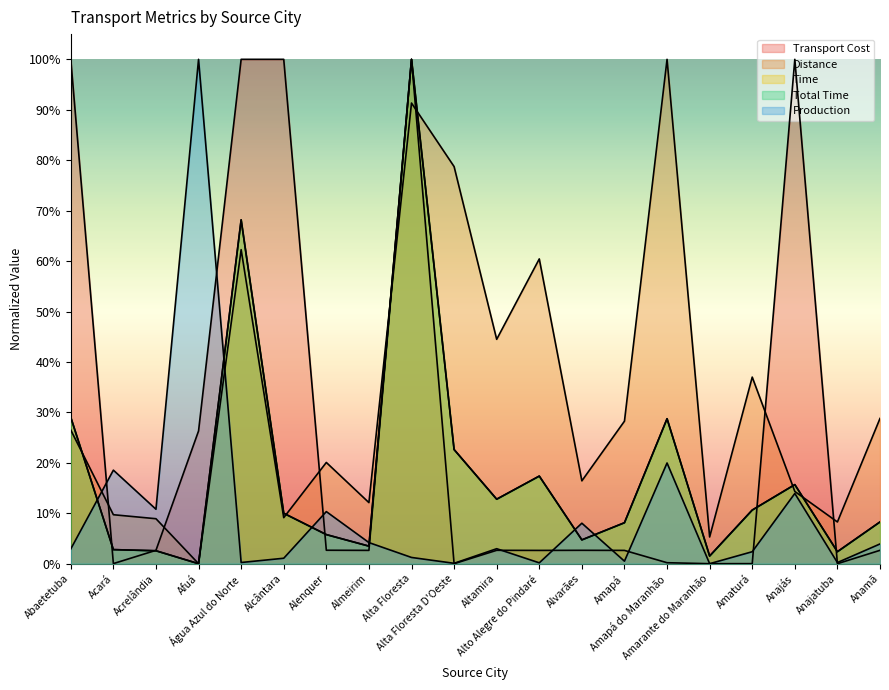

Reading left to right, extract all data points from this chart.

Transport Cost: Abaetetuba=1.0	Acará=0.0	Acrelândia=0.0	Afuá=0.3	Água Azul do Norte=1.0	Alcântara=1.0	Alenquer=0.0	Almeirim=0.0	Alta Floresta=1.0	Alta Floresta D'Oeste=0.0	Altamira=0.0	Alto Alegre do Pindaré=0.0	Alvarães=0.0	Amapá=0.0	Amapá do Maranhão=0.0	Amarante do Maranhão=0.0	Amaturá=0.0	Anajás=1.0	Anajatuba=0.0	Anamã=0.0
Distance: Abaetetuba=0.3	Acará=0.1	Acrelândia=0.1	Afuá=0.0	Água Azul do Norte=0.6	Alcântara=0.1	Alenquer=0.2	Almeirim=0.1	Alta Floresta=0.9	Alta Floresta D'Oeste=0.8	Altamira=0.4	Alto Alegre do Pindaré=0.6	Alvarães=0.2	Amapá=0.3	Amapá do Maranhão=1.0	Amarante do Maranhão=0.1	Amaturá=0.4	Anajás=0.1	Anajatuba=0.1	Anamã=0.3
Time: Abaetetuba=0.3	Acará=0.0	Acrelândia=0.0	Afuá=0.0	Água Azul do Norte=0.7	Alcântara=0.1	Alenquer=0.1	Almeirim=0.0	Alta Floresta=1.0	Alta Floresta D'Oeste=0.2	Altamira=0.1	Alto Alegre do Pindaré=0.2	Alvarães=0.0	Amapá=0.1	Amapá do Maranhão=0.3	Amarante do Maranhão=0.0	Amaturá=0.1	Anajás=0.2	Anajatuba=0.0	Anamã=0.1
Total Time: Abaetetuba=0.3	Acará=0.0	Acrelândia=0.0	Afuá=0.0	Água Azul do Norte=0.7	Alcântara=0.1	Alenquer=0.1	Almeirim=0.0	Alta Floresta=1.0	Alta Floresta D'Oeste=0.2	Altamira=0.1	Alto Alegre do Pindaré=0.2	Alvarães=0.0	Amapá=0.1	Amapá do Maranhão=0.3	Amarante do Maranhão=0.0	Amaturá=0.1	Anajás=0.2	Anajatuba=0.0	Anamã=0.1
Production: Abaetetuba=0.0	Acará=0.2	Acrelândia=0.1	Afuá=1.0	Água Azul do Norte=0.0	Alcântara=0.0	Alenquer=0.1	Almeirim=0.0	Alta Floresta=0.0	Alta Floresta D'Oeste=0.0	Altamira=0.0	Alto Alegre do Pindaré=0.0	Alvarães=0.1	Amapá=0.0	Amapá do Maranhão=0.2	Amarante do Maranhão=0.0	Amaturá=0.0	Anajás=0.1	Anajatuba=0.0	Anamã=0.0